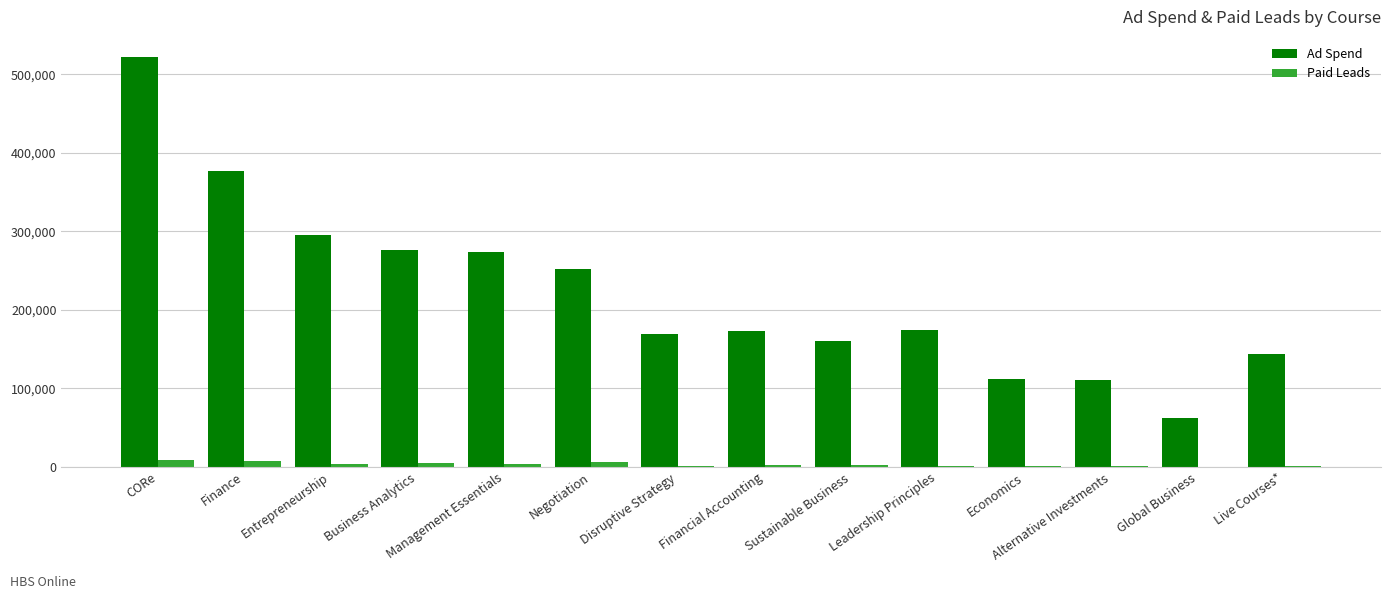

The Ad Spend series shows 77285 at Sustainable Business. True or false?

False